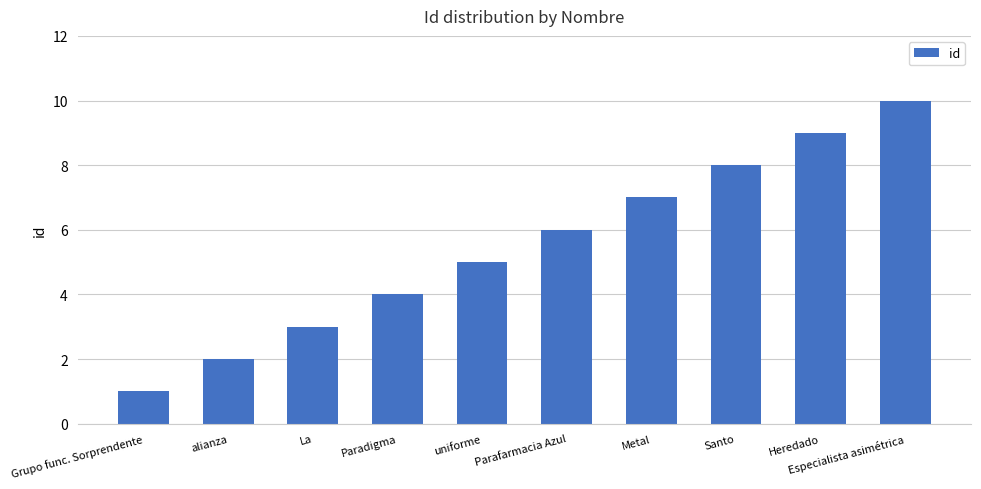

Rank the categories by value from highest to lowest.

Especialista asimétrica, Heredado, Santo, Metal, Parafarmacia Azul, uniforme, Paradigma, La, alianza, Grupo func. Sorprendente